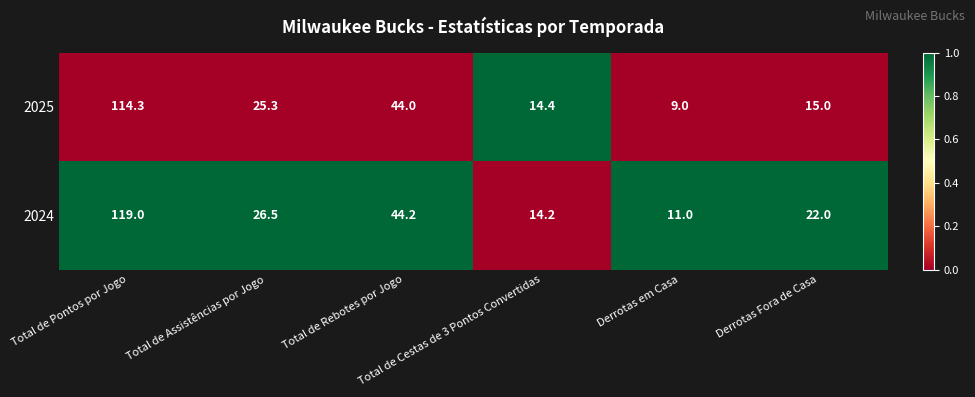

Which series has the largest range (max minus min)?

2024